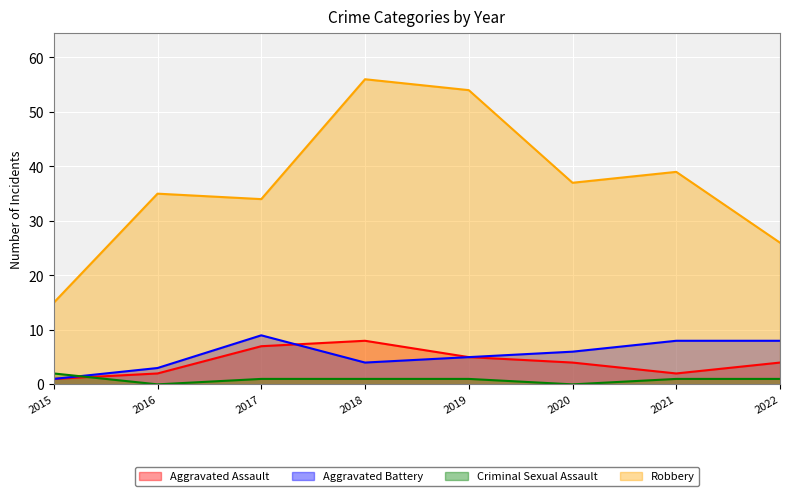

Between 2020 and 2015, which is larger?

2020